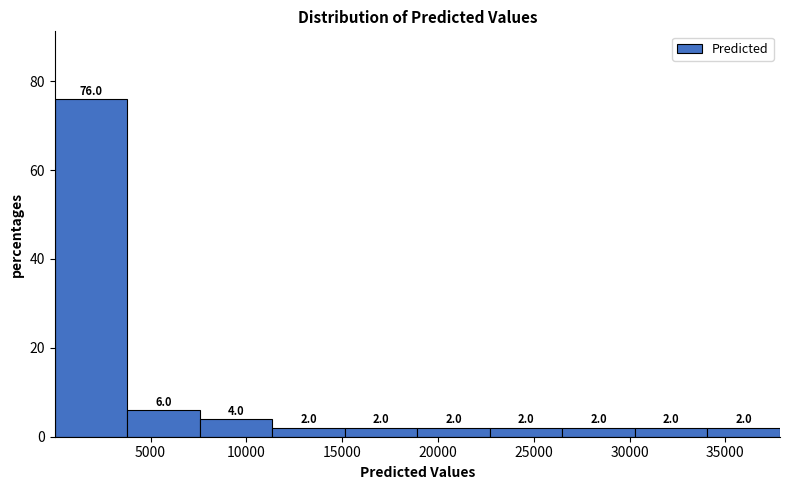

Reading left to right, list every bar in this chart as the range it spans on the x-axis followed by its height. The bar edges are not printed on the chart, so give them approximately, as read against the axis.

0 to 4000: 76.0
4000 to 7500: 6.0
7500 to 11500: 4.0
11500 to 15000: 2.0
15000 to 19000: 2.0
19000 to 22500: 2.0
22500 to 26500: 2.0
26500 to 30500: 2.0
30500 to 34000: 2.0
34000 to 38000: 2.0